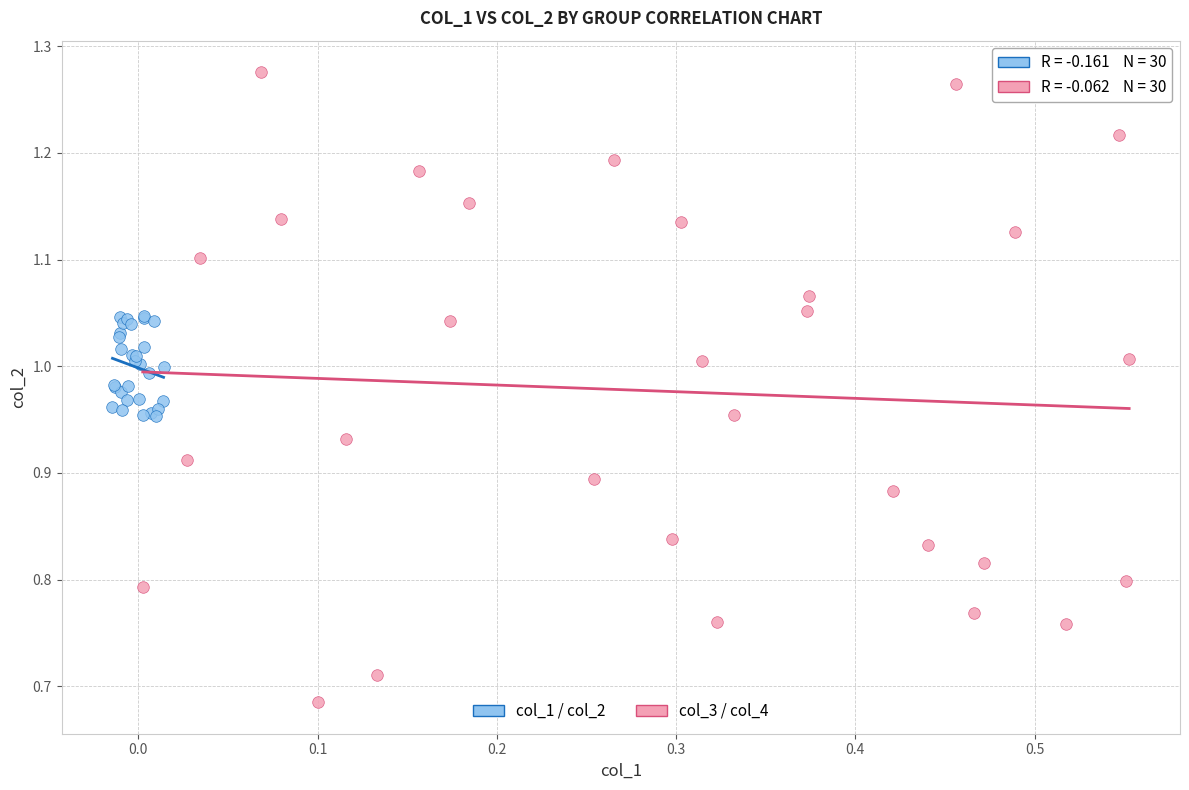

Which series has the largest Y range (max minus min)?

col_3 / col_4